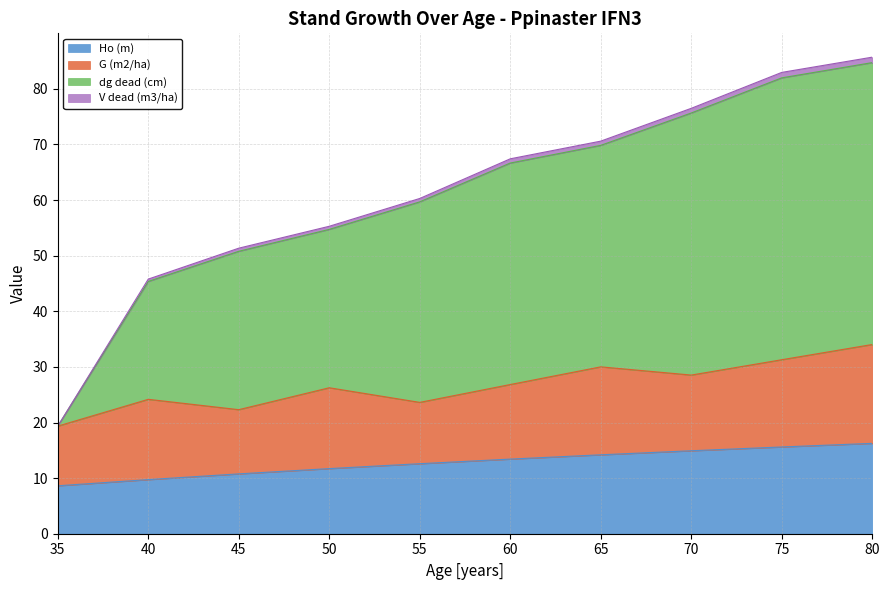

How many lines are shown in the chart?

4